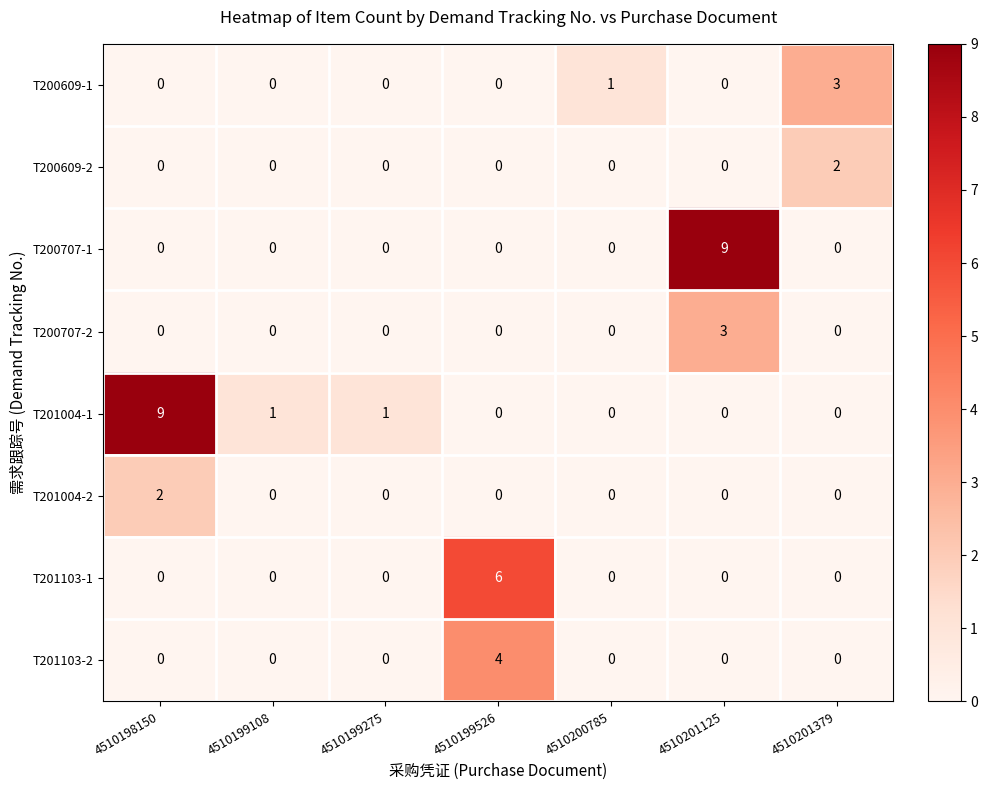

Is it true that T201103-2 equals 2 at 4510199108?

False